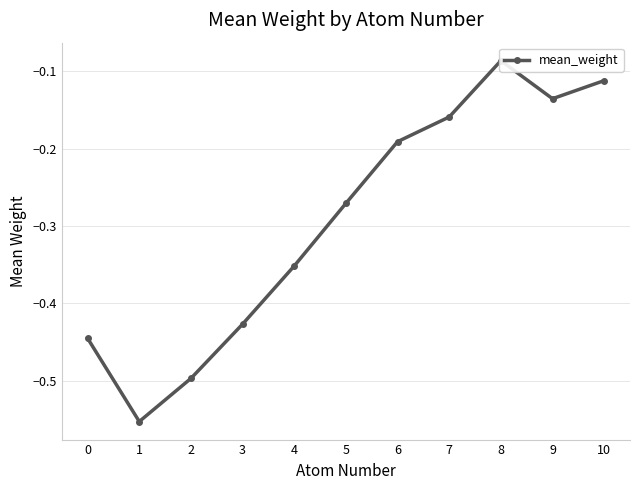

What is the maximum value shown in the chart?

-0.1